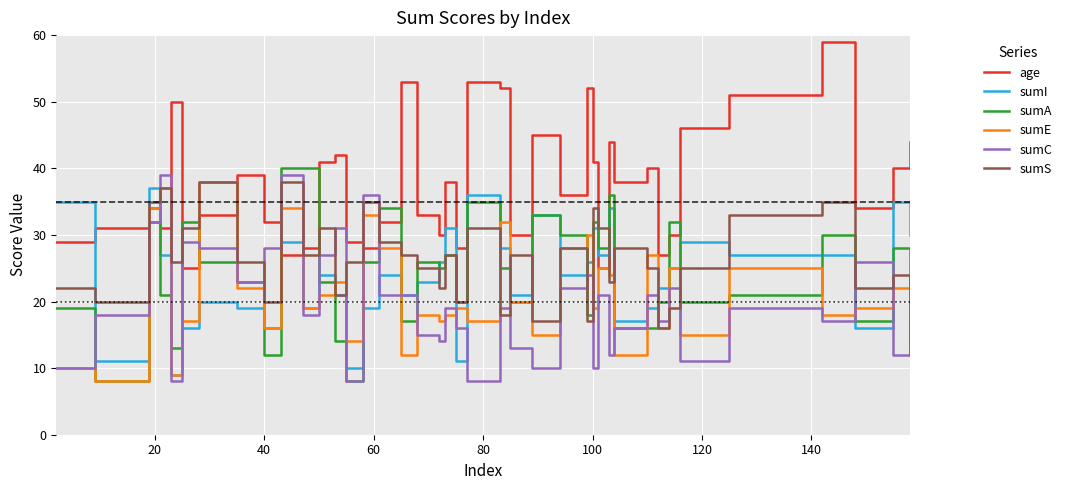

True or false: sumS and sumC cross at least once.

True